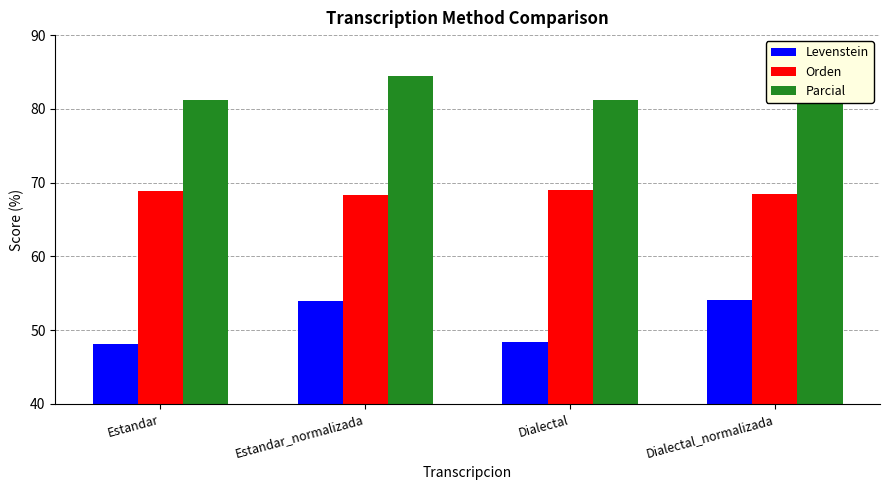

What is the sum of the Parcial values at Estandar_normalizada and Estandar?

165.7